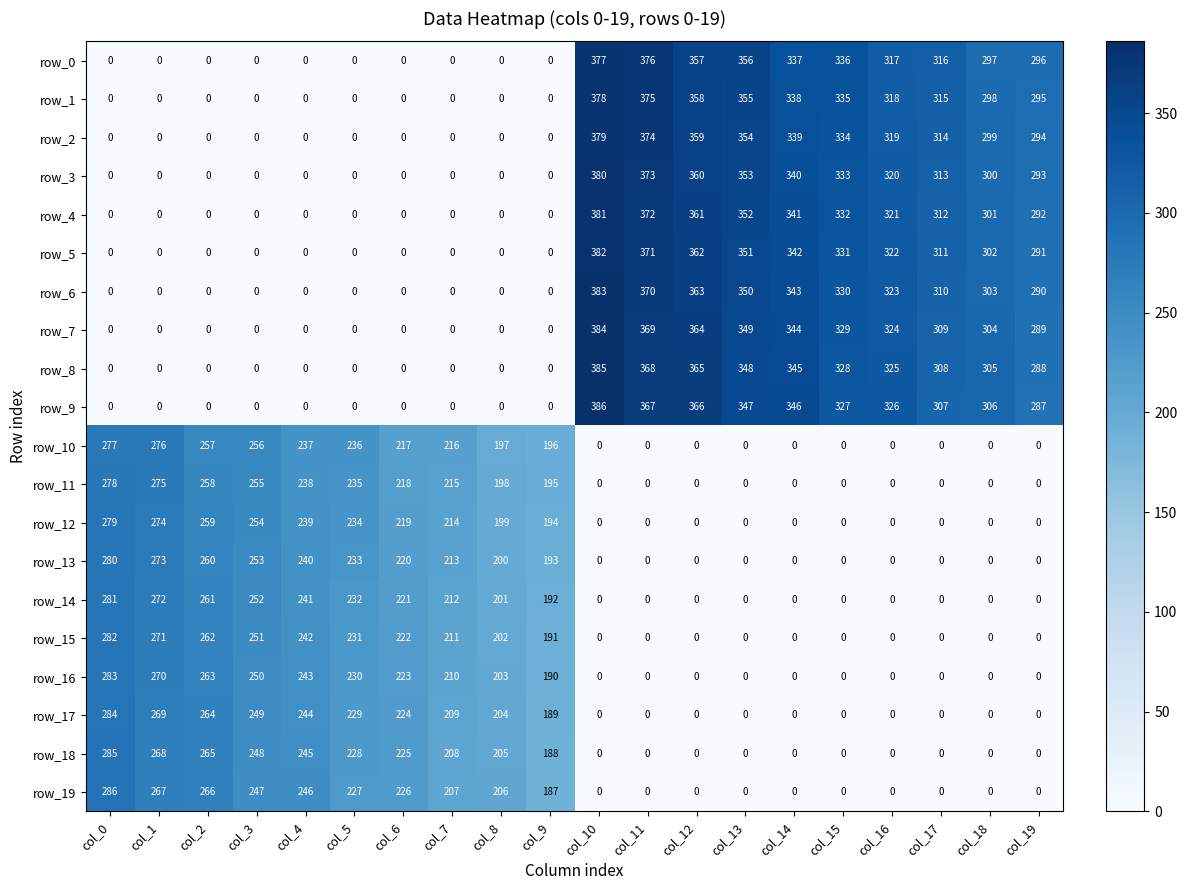

How many series are shown in this chart?

20